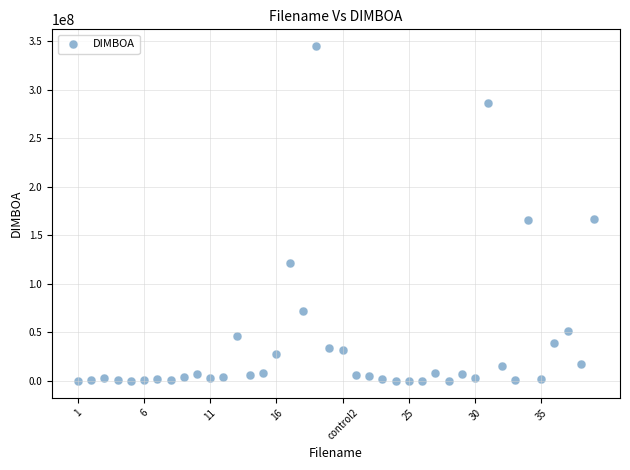

What is the range of Y values (max minus min)?

345265654.8